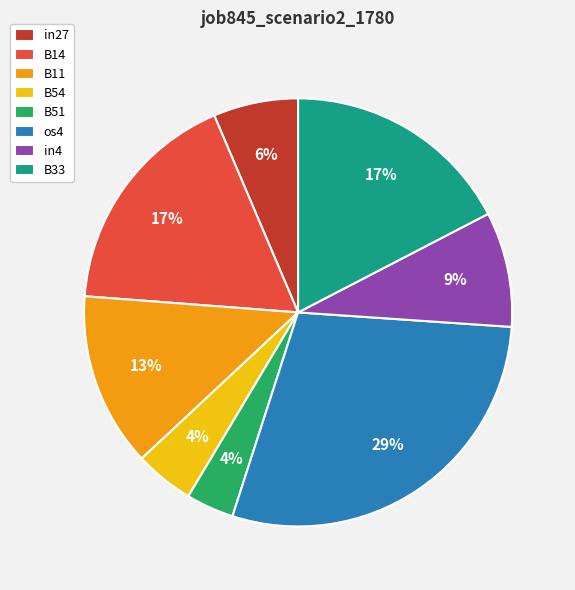

Does B54 represent more than half of the total?

No